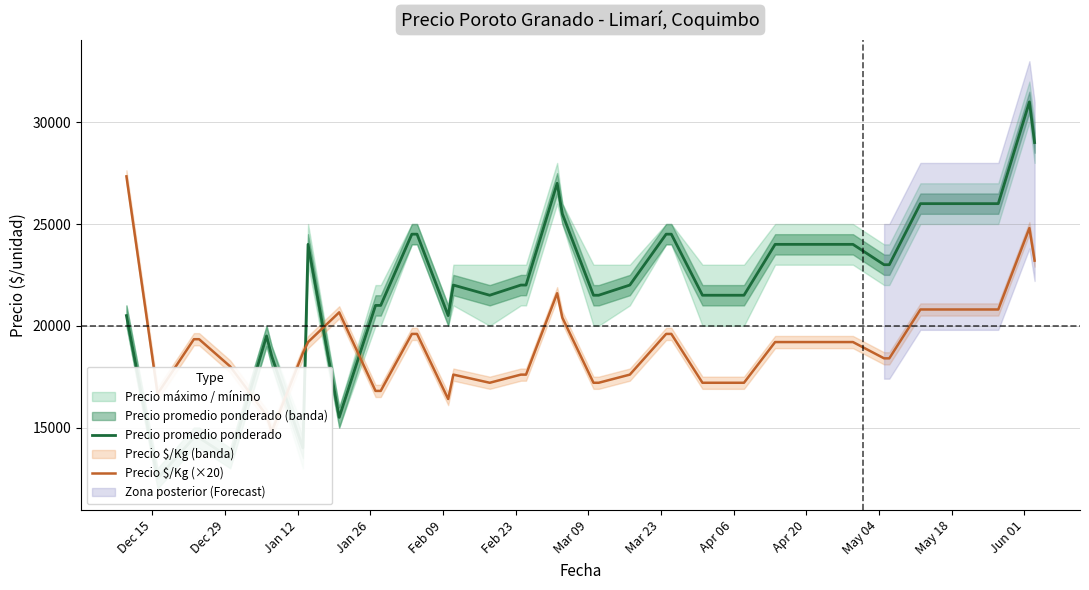

Which category has the highest value in the Precio $/Kg (×20) series?

Dec 15